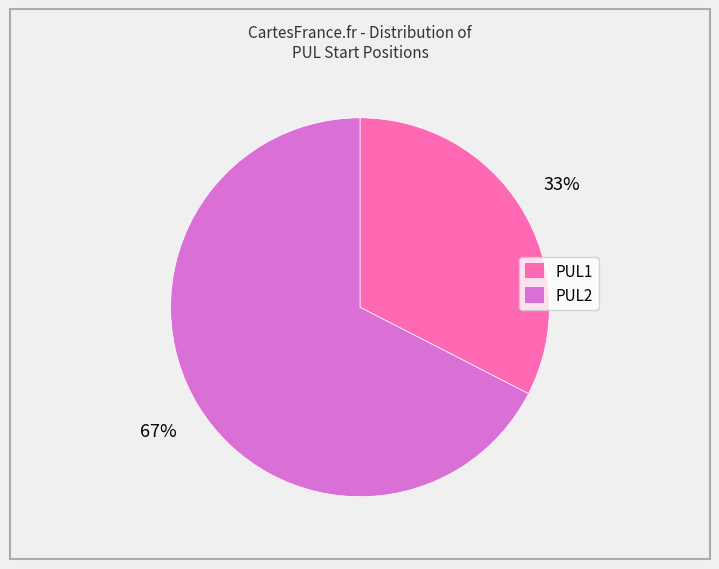

Count the number of slices in the pie.

2